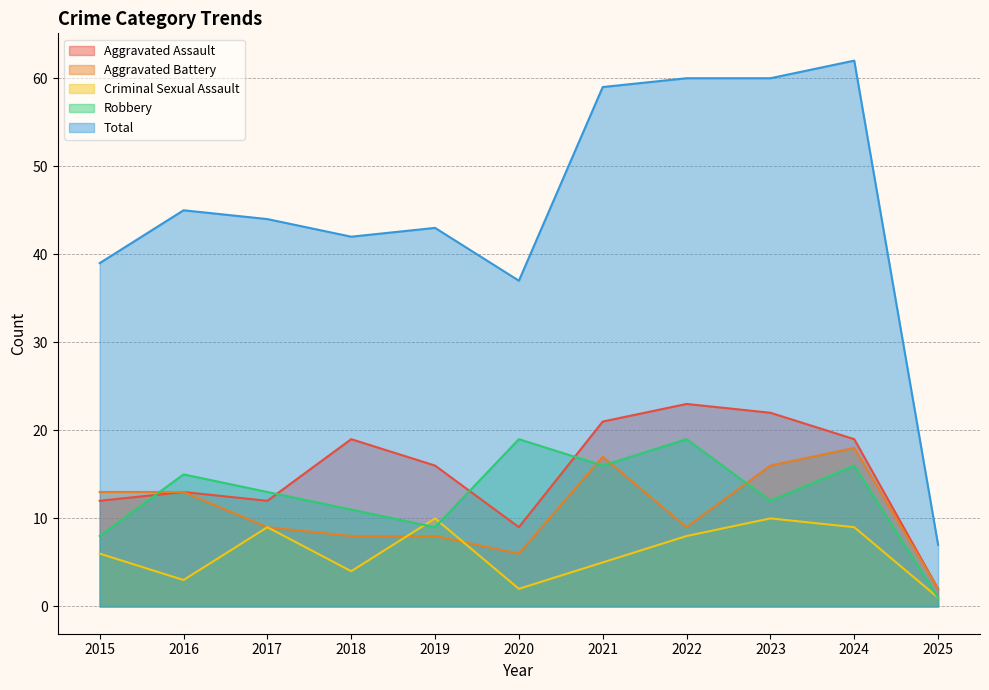

Reading right to left, list all the values displayed in this chart.

Aggravated Assault: 2	19	22	23	21	9	16	19	12	13	12
Aggravated Battery: 2	18	16	9	17	6	8	8	9	13	13
Criminal Sexual Assault: 1	9	10	8	5	2	10	4	9	3	6
Robbery: 1	16	12	19	16	19	9	11	13	15	8
Total: 7	62	60	60	59	37	43	42	44	45	39